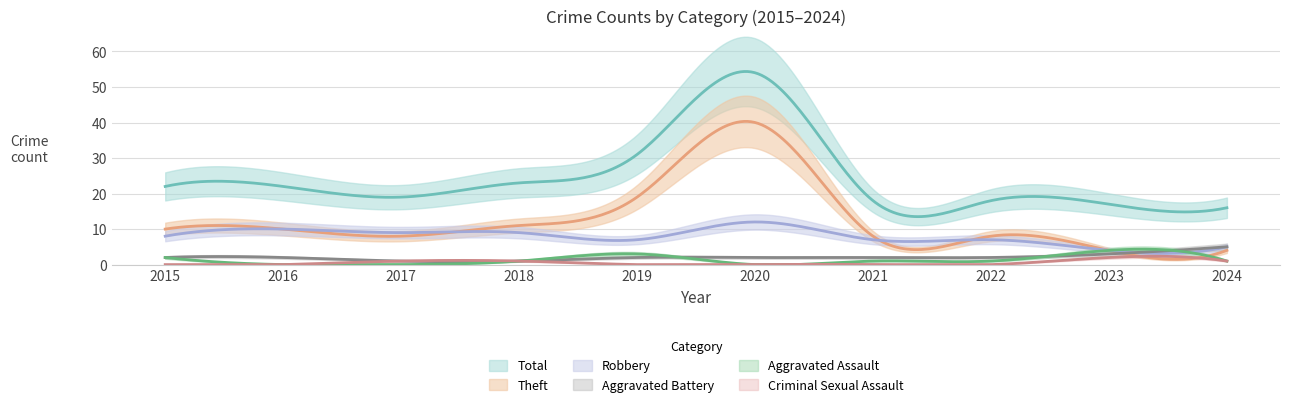

Is this an area chart (filled region under the line)?

No